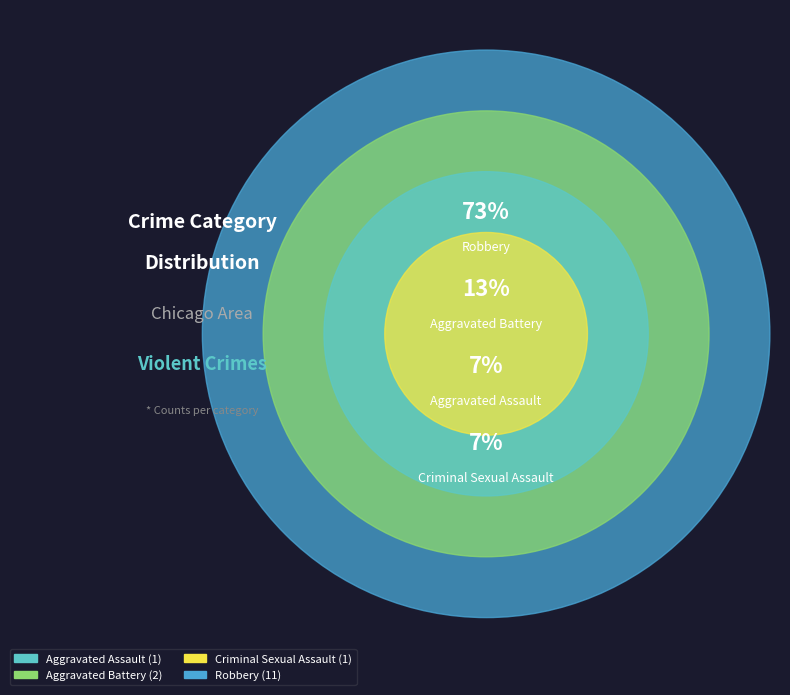

The Aggravated Battery slice represents 28% of the pie. True or false?

False